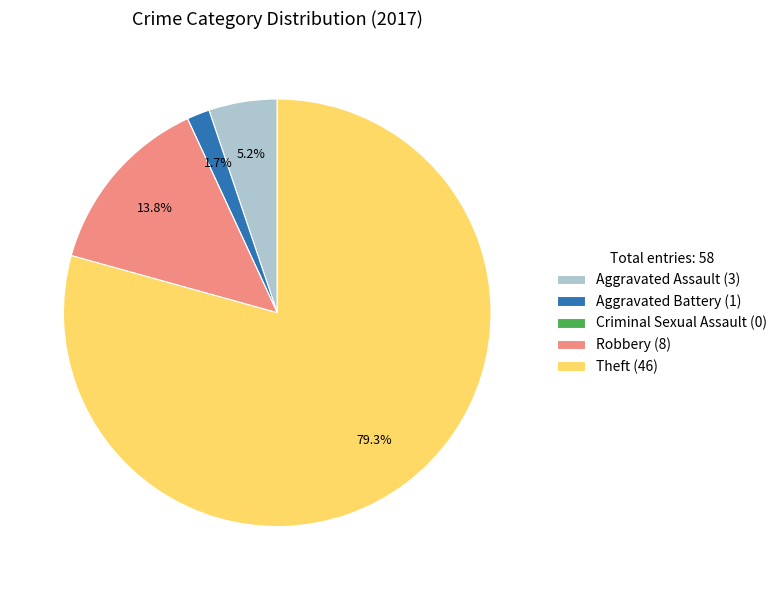

To the nearest percent, what is the average slice percentage?

20%